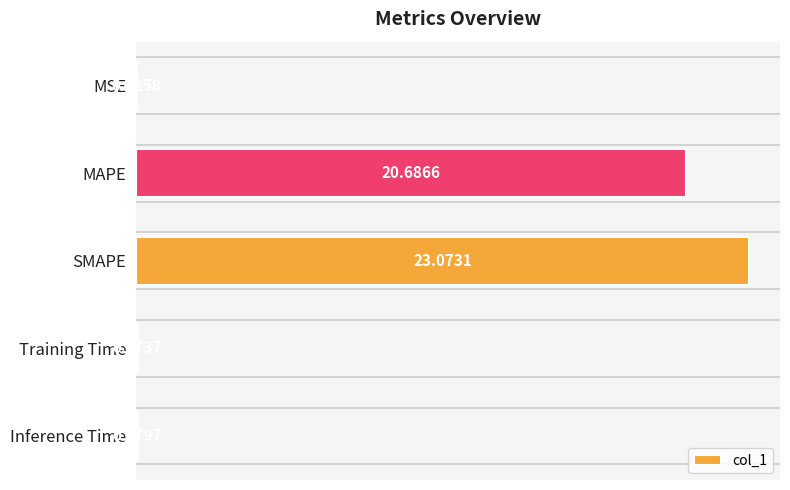

What is the sum of all values?

43.9